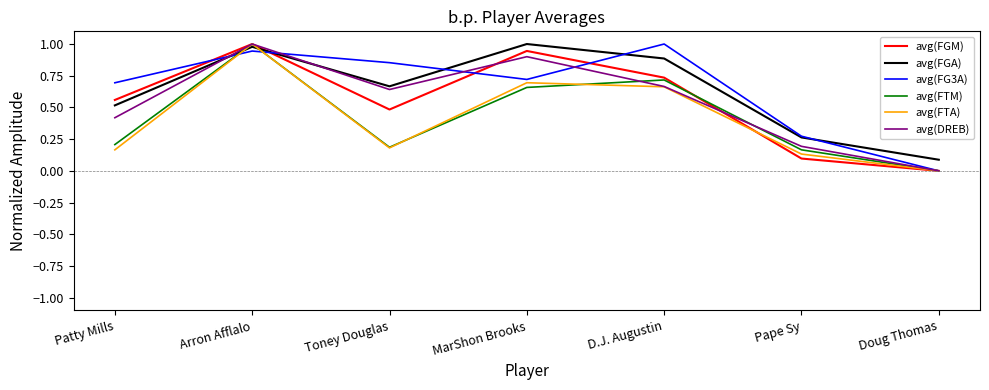

At which label is avg(FTM) closest to 0?

Doug Thomas